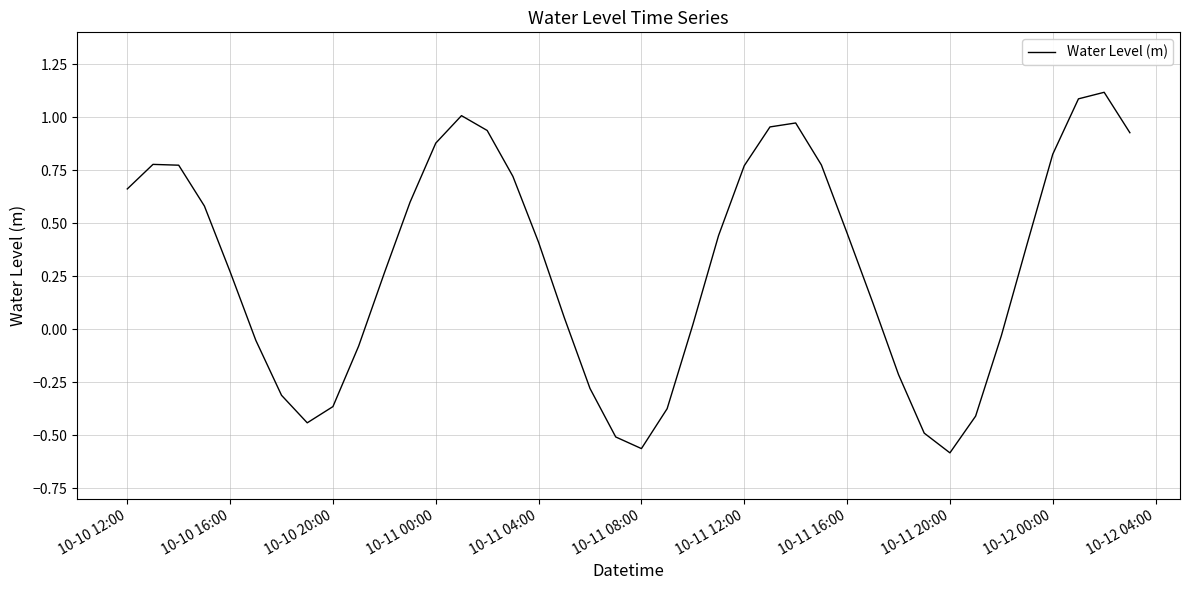

What is the difference between the maximum and minimum values?

1.7